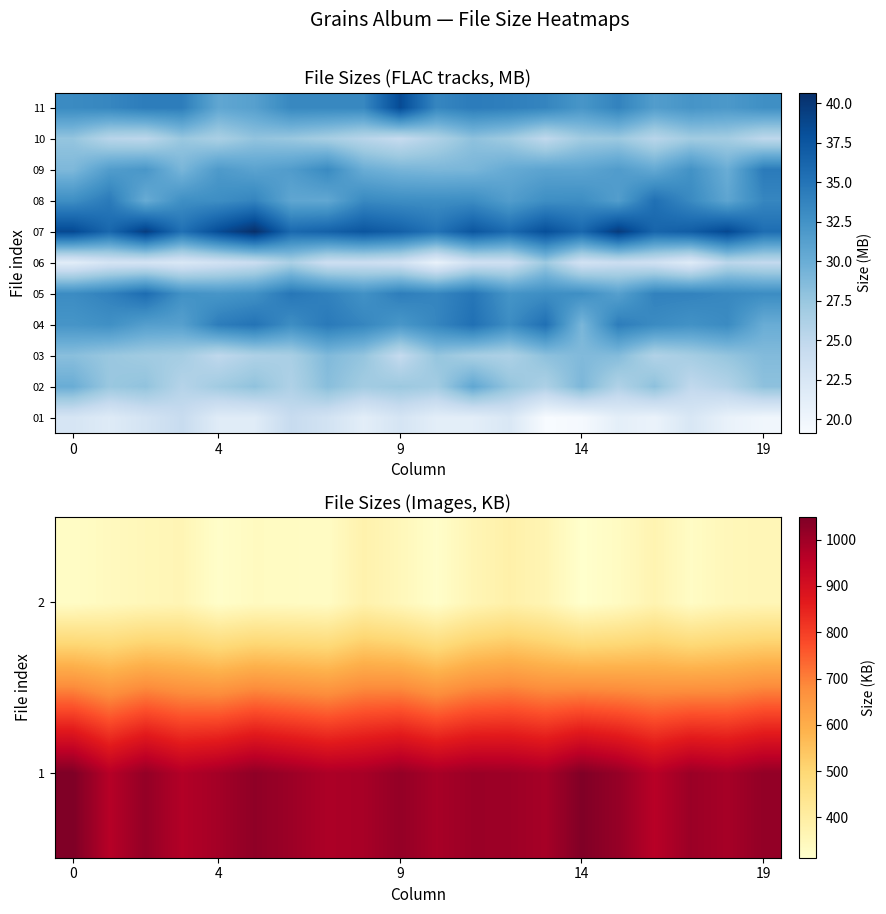

What is the total value across all series at 11?

1650.4